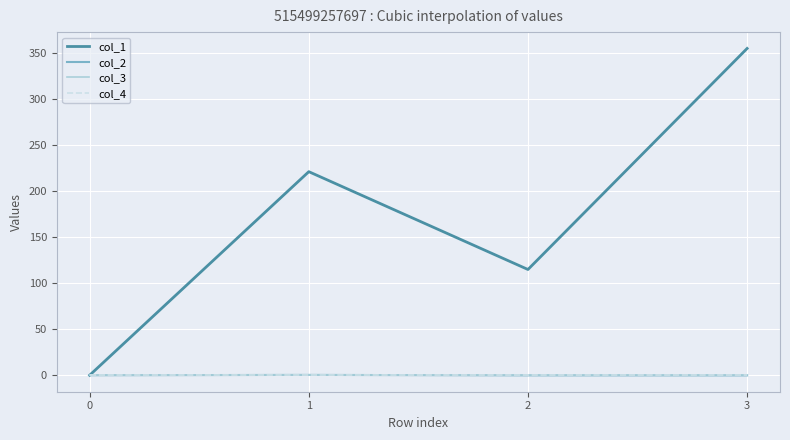

Does the chart display data point markers on the line(s)?

No